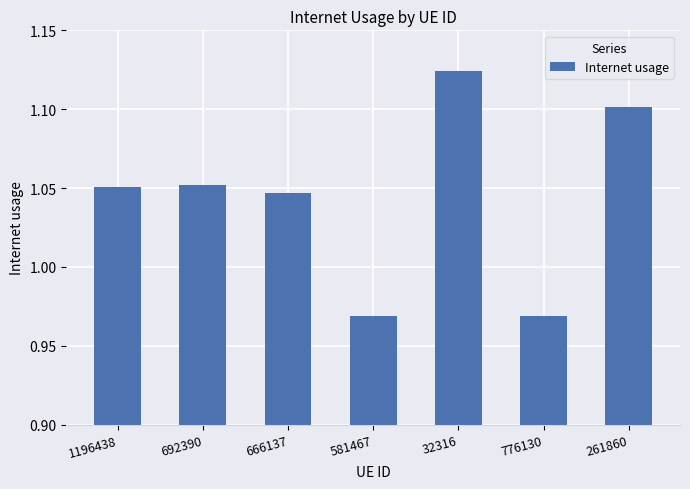

How many bars are there in total?

7